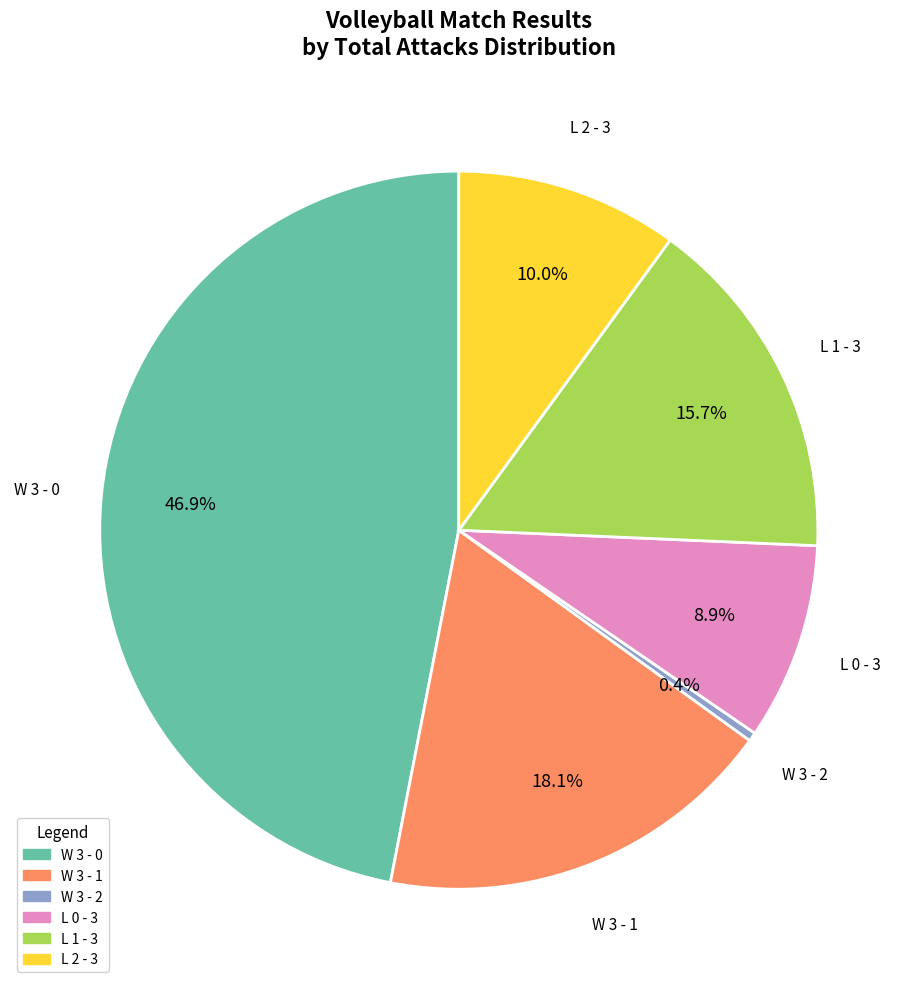

Count the number of slices in the pie.

6